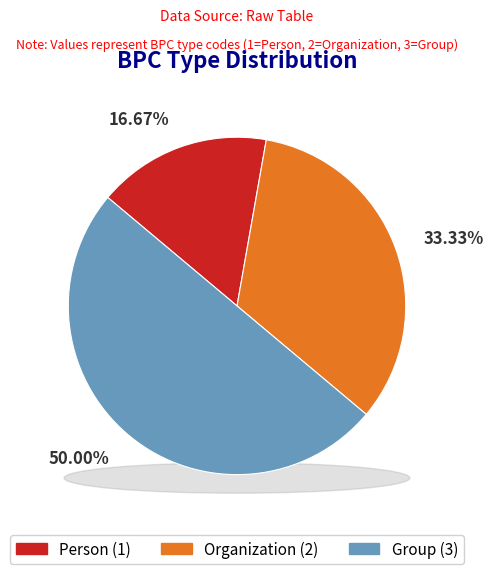

Approximately how many times larger is the value at Organization compared to Group?

0.7